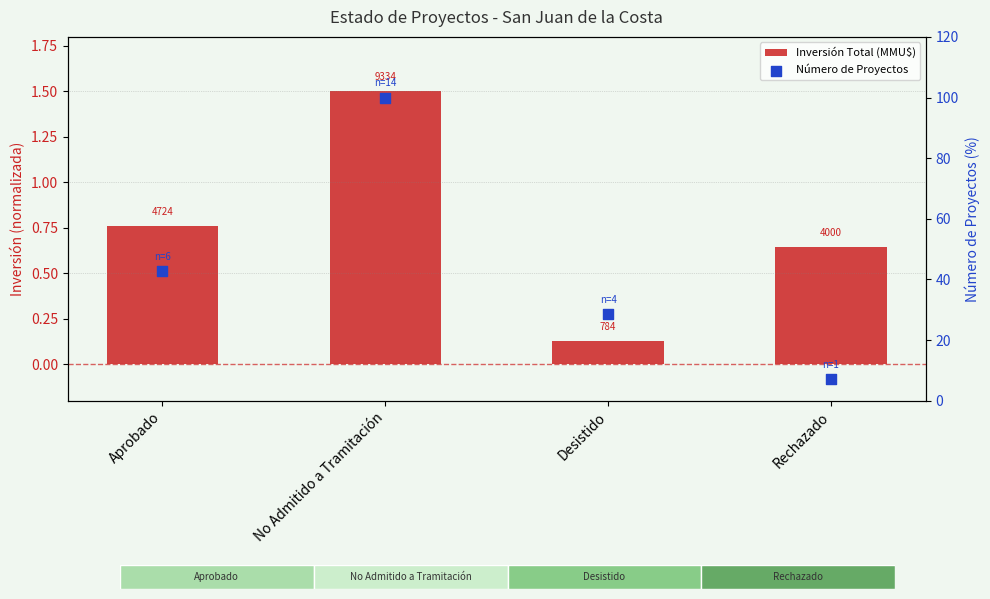

Which series has the largest total across all categories?

Número de Proyectos